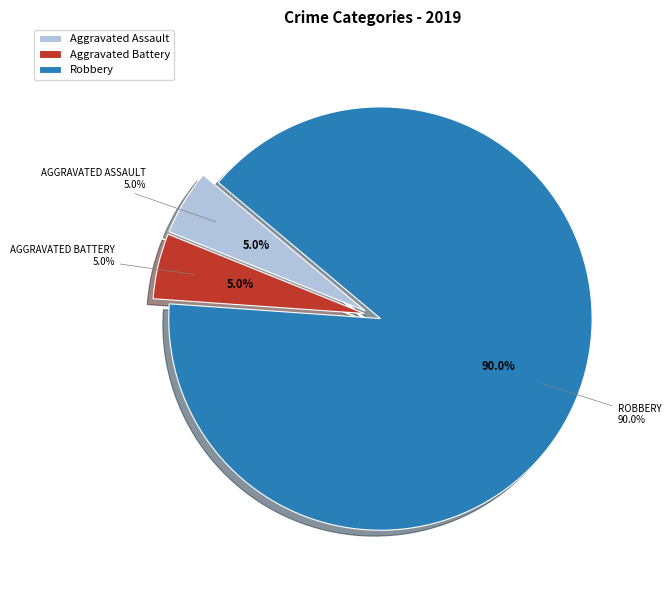

Does any single category account for the majority?

Yes